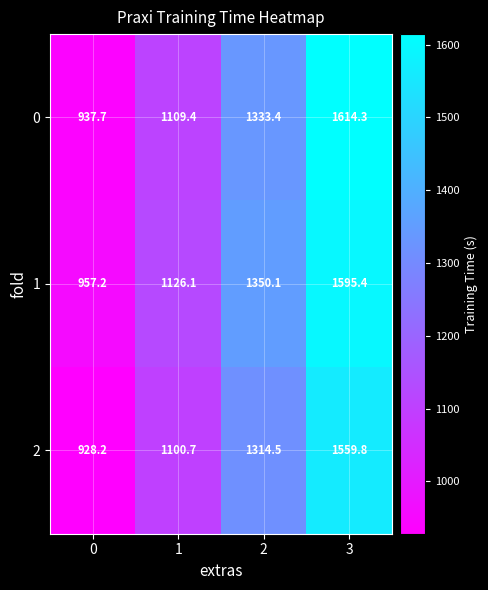

Rank the series at 1 from highest to lowest value.

1, 0, 2